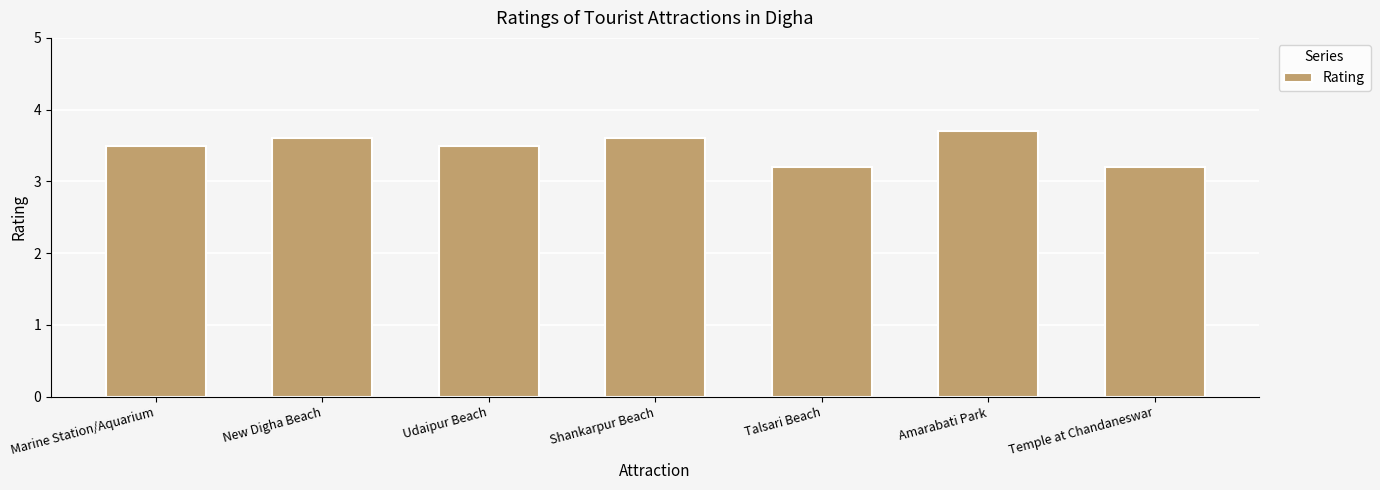

What position from the left is Shankarpur Beach?

4